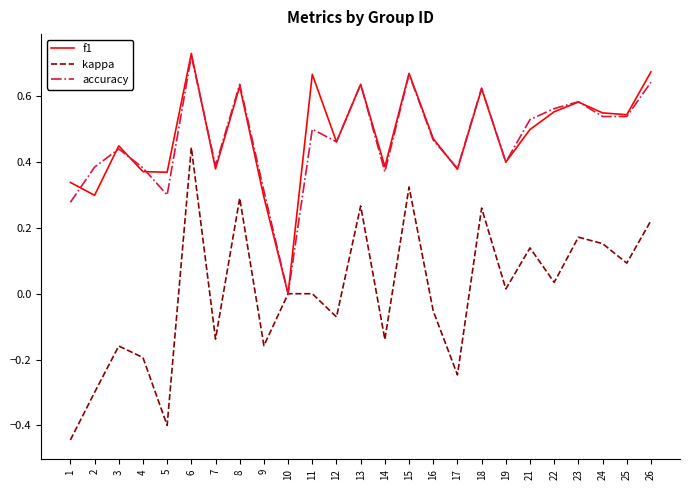

At which category does accuracy reach its first local valley?

5